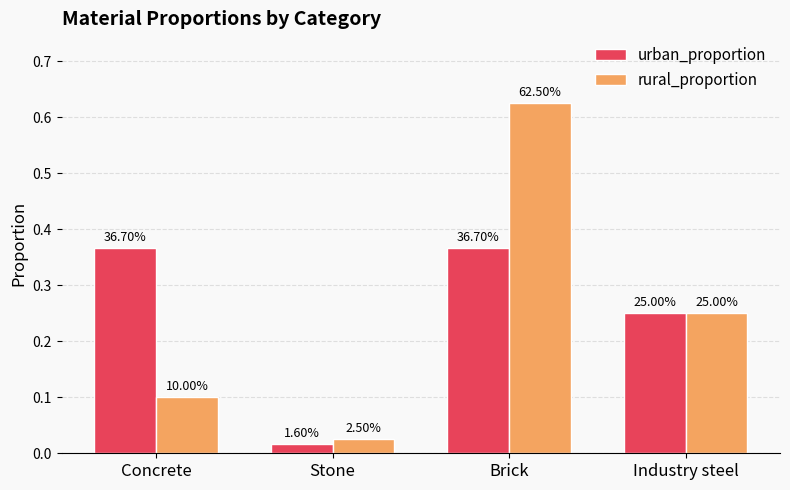

What are all the series names shown in the legend?

urban_proportion, rural_proportion